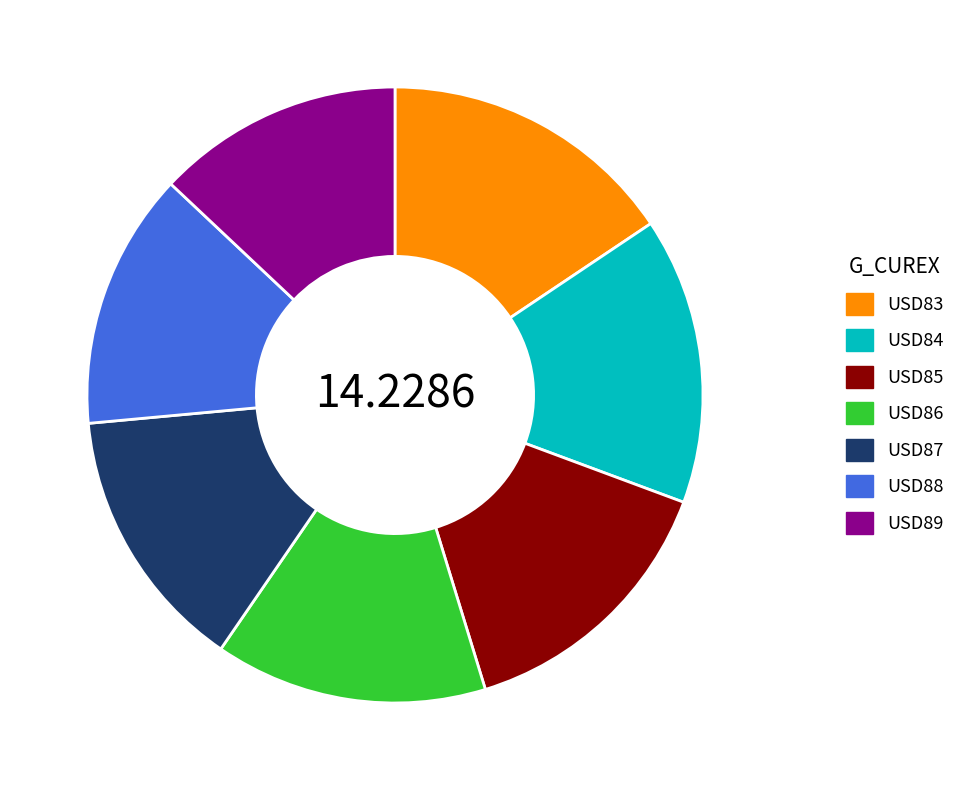

True or false: USD85 accounts for 1% of the total.

False